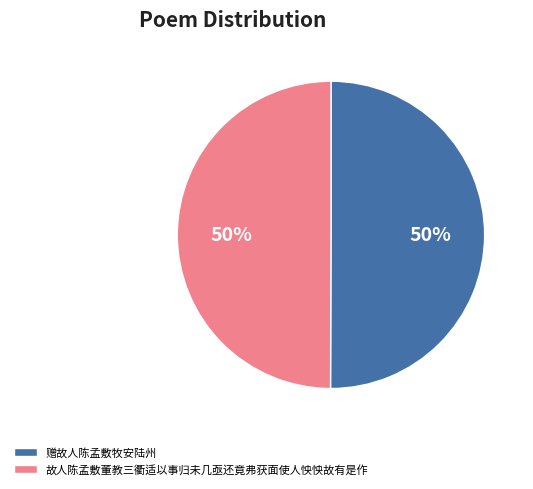

To the nearest percent, what is the average slice percentage?

50%